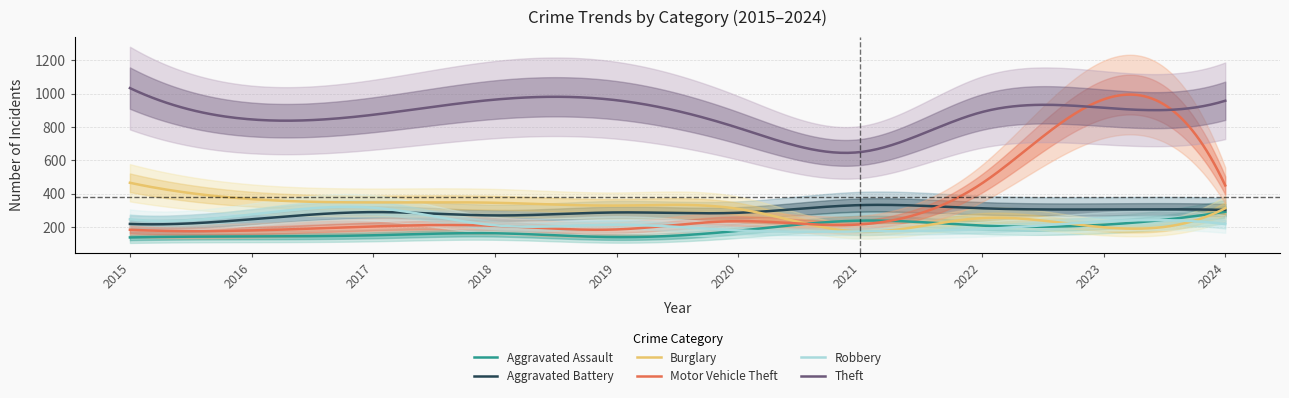

The value of Robbery at 2024 is 110. True or false?

False